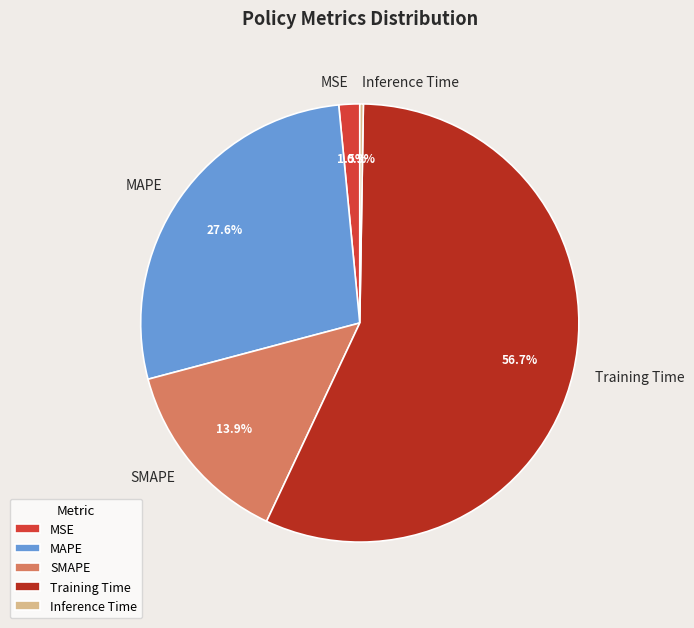

True or false: SMAPE accounts for 14% of the total.

True